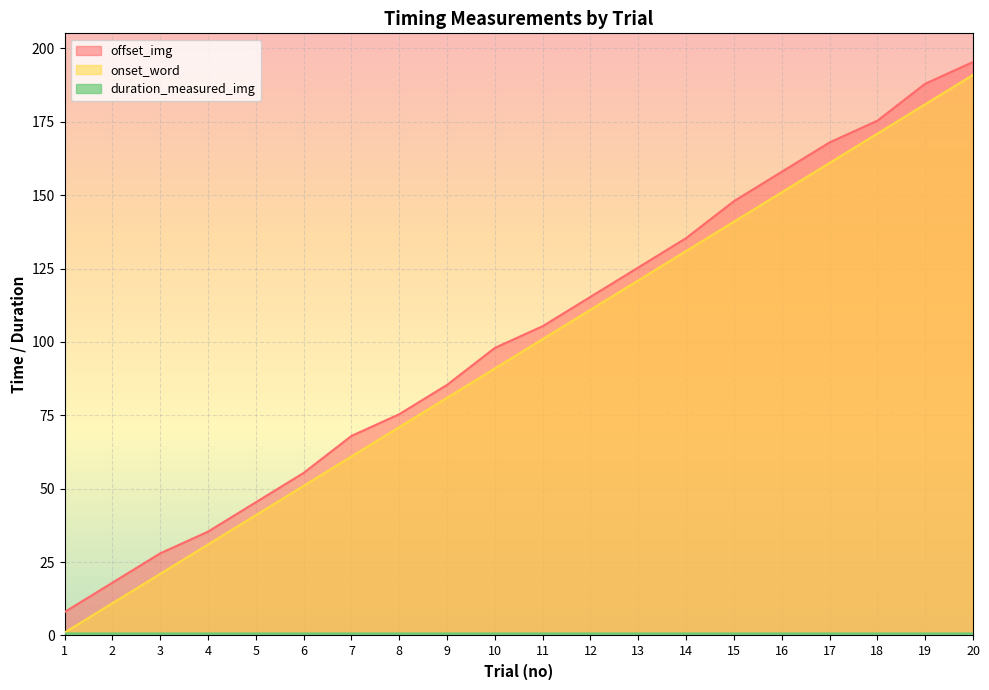

Reading left to right, transcribe all the data shown in this chart.

offset_img: 8.0	18.0	28.0	35.4	45.4	55.4	68.0	75.4	85.4	98.0	105.4	115.4	125.4	135.4	148.0	158.0	168.0	175.4	188.0	195.4
onset_word: 1.0	11.0	21.0	31.0	41.0	51.0	61.0	71.0	81.0	91.0	101.0	111.0	121.0	131.0	141.0	151.0	161.0	171.0	181.0	191.0
duration_measured_img: 0.7	0.7	0.7	0.7	0.7	0.7	0.7	0.7	0.7	0.7	0.7	0.7	0.7	0.7	0.7	0.7	0.7	0.7	0.7	0.7